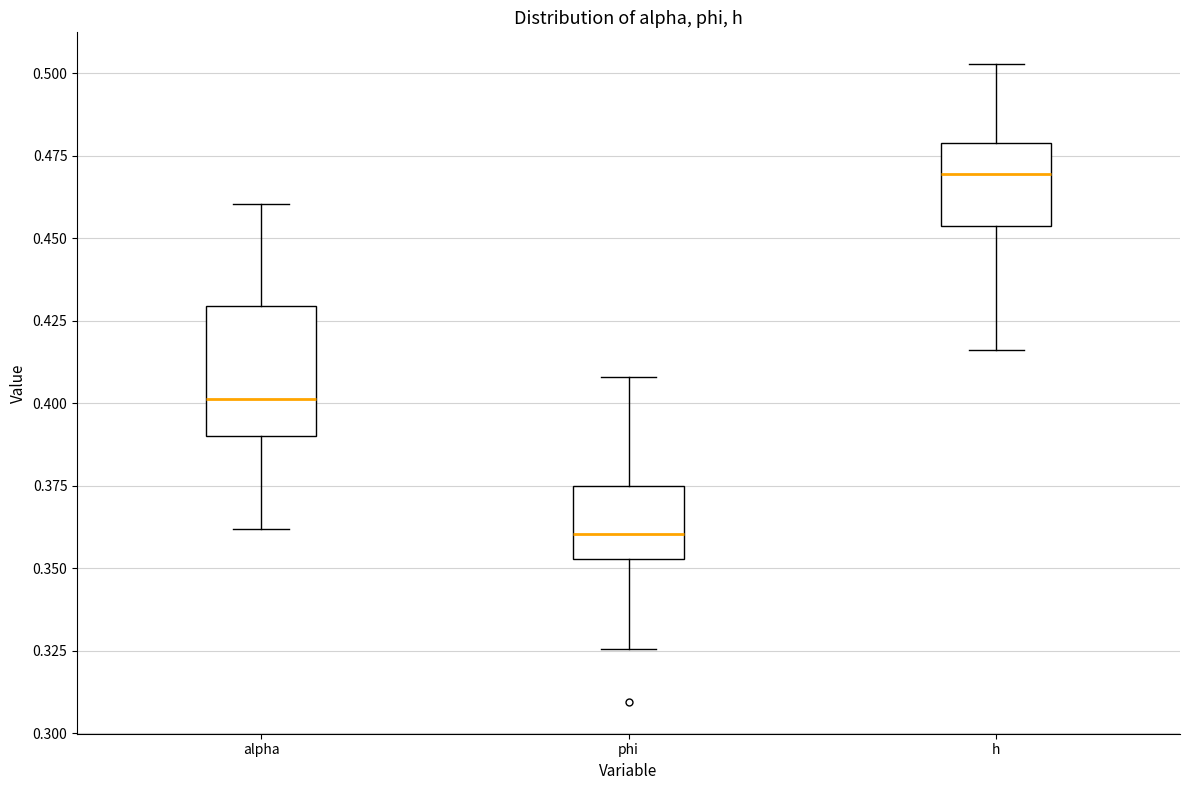

Reading left to right, read every box against the y-axis: the position of its median line, the range the box covers, and the ends of its whiskers. The values are not printed on the chart, so give them approximately, as read against the axis.

alpha: median 0.400, box 0.390 to 0.430, whiskers 0.360 to 0.460
phi: median 0.360, box 0.355 to 0.375, whiskers 0.325 to 0.410
h: median 0.470, box 0.455 to 0.480, whiskers 0.415 to 0.505